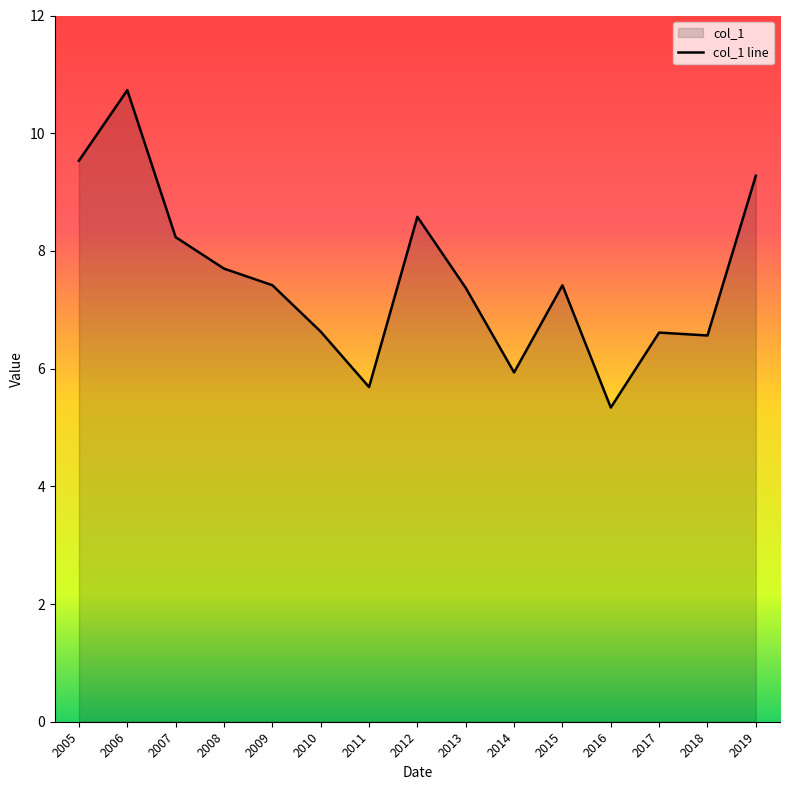

Read the value at 2014.

5.9